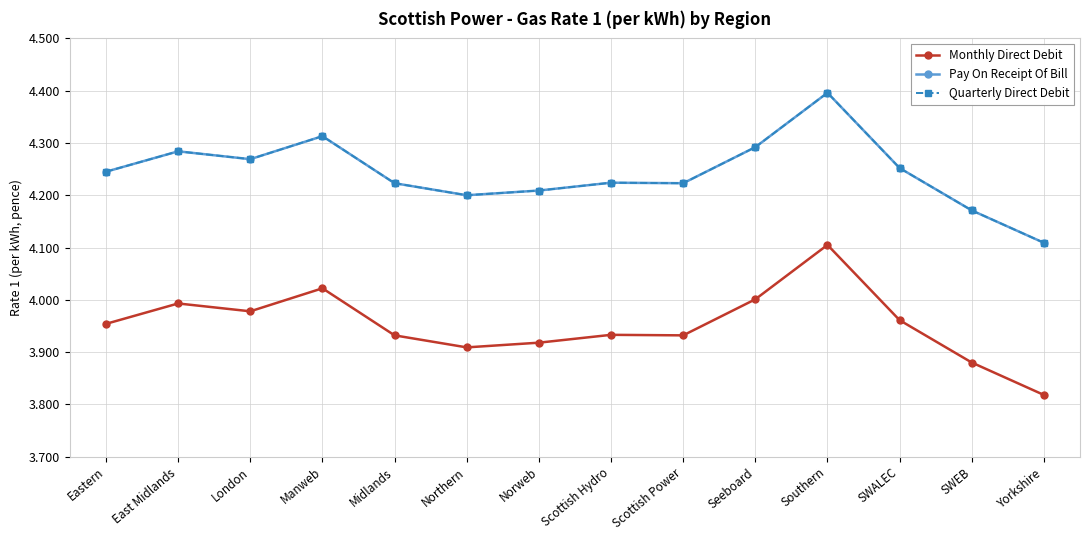

Which series has the largest range (max minus min)?

Monthly Direct Debit